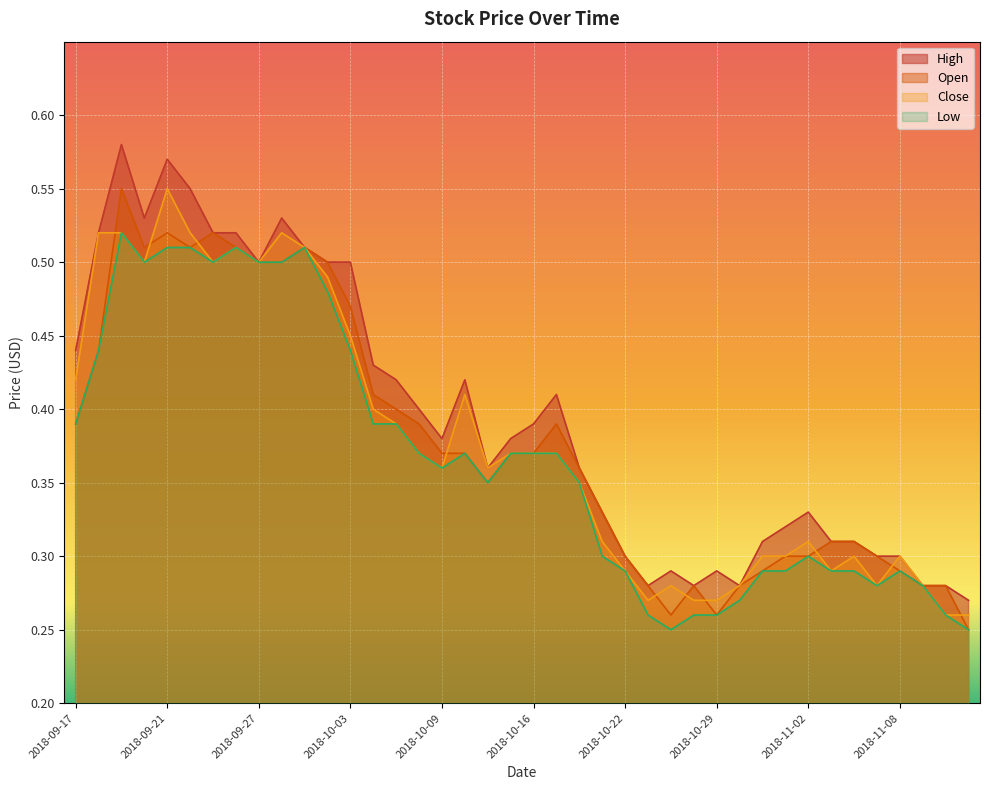

Does the chart display data point markers on the line(s)?

No